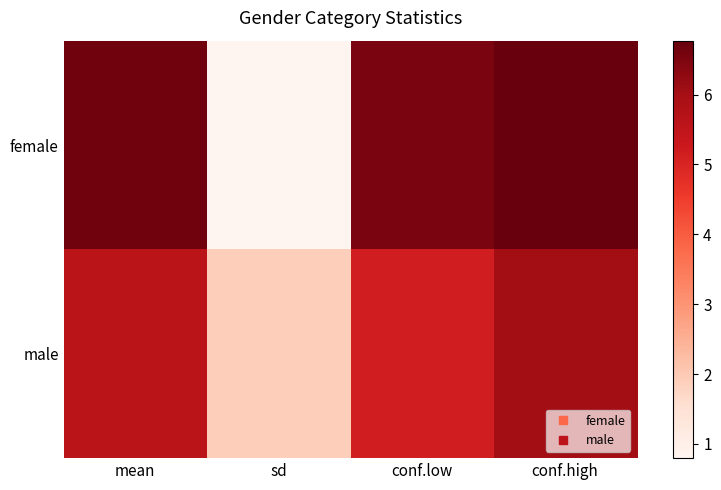

Rank the series by their maximum value, from highest to lowest.

female, male